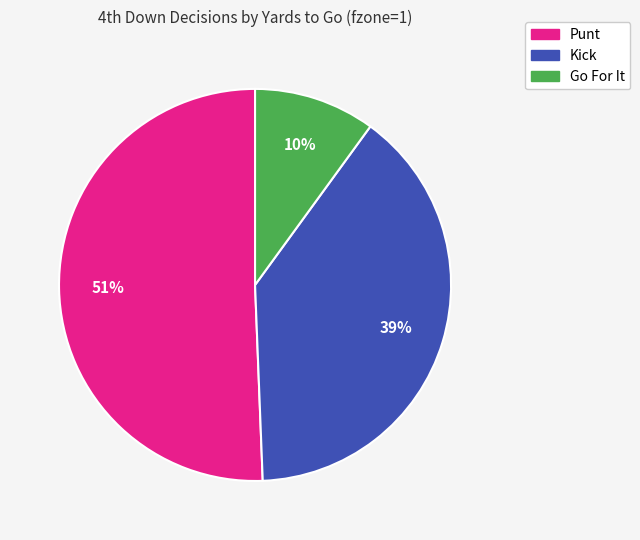

Does any single category account for the majority?

Yes